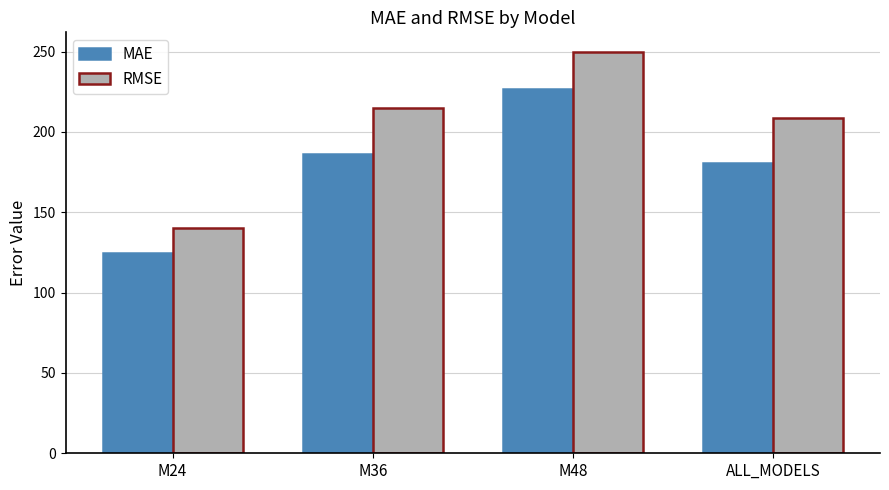

Which series changed the most between M24 and M36?

RMSE